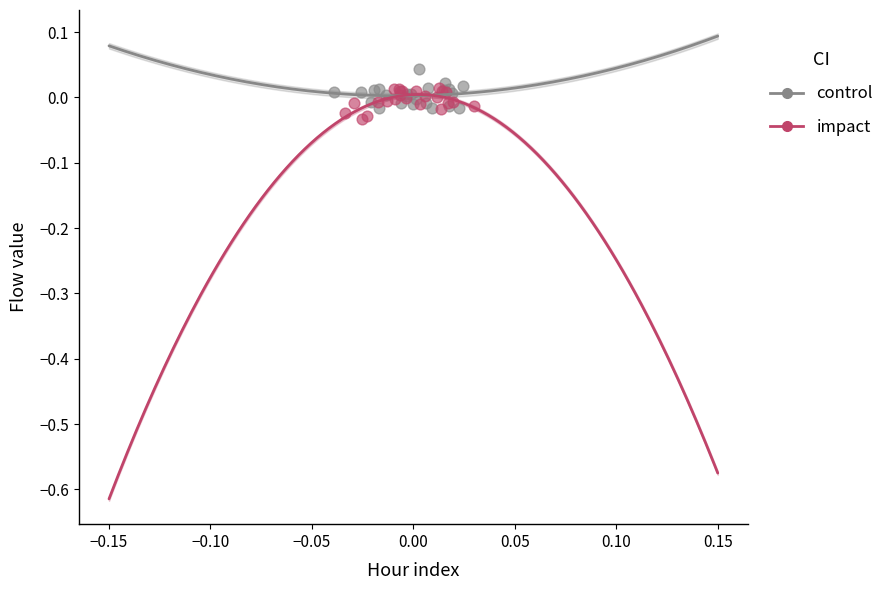

What are all the series names shown in the legend?

control, impact